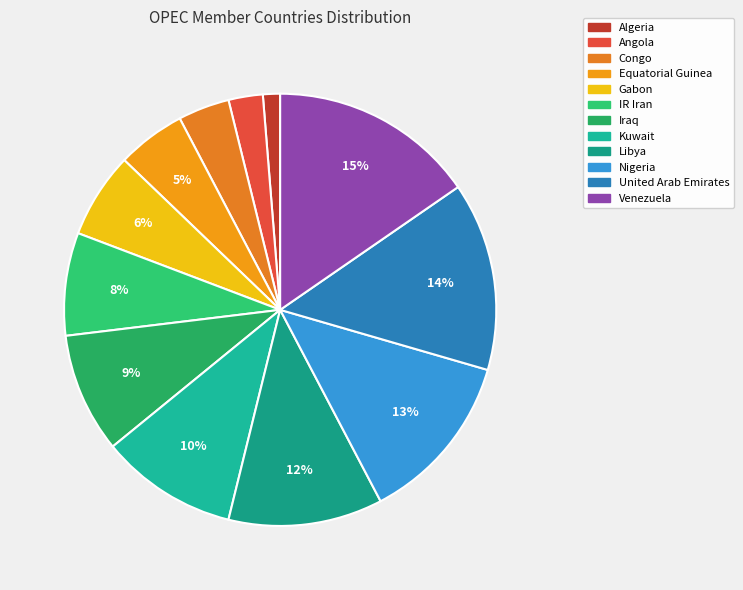

Which slice is the largest?

Venezuela